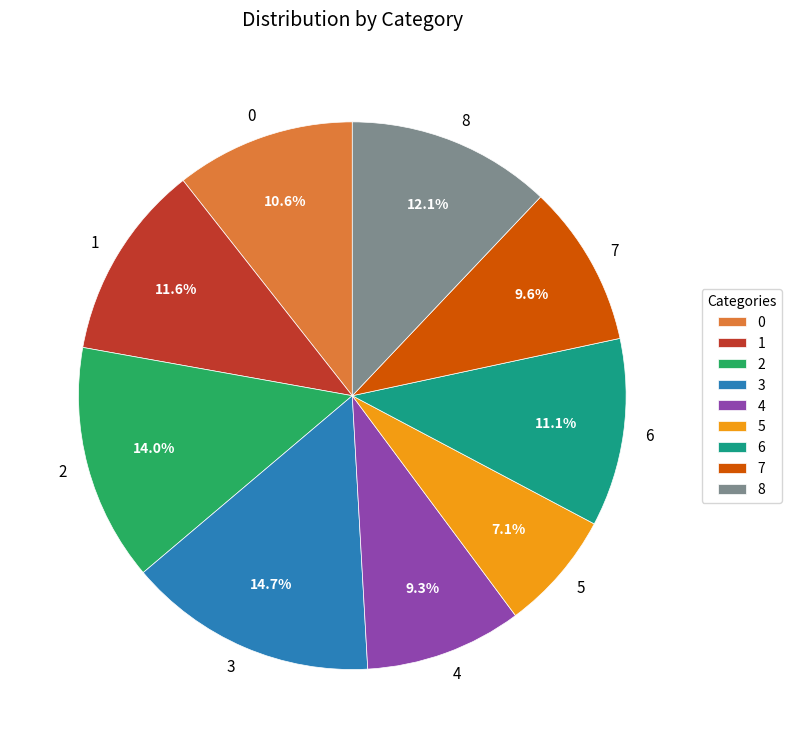

What percentage is the 6 slice, to the nearest percent?

11%